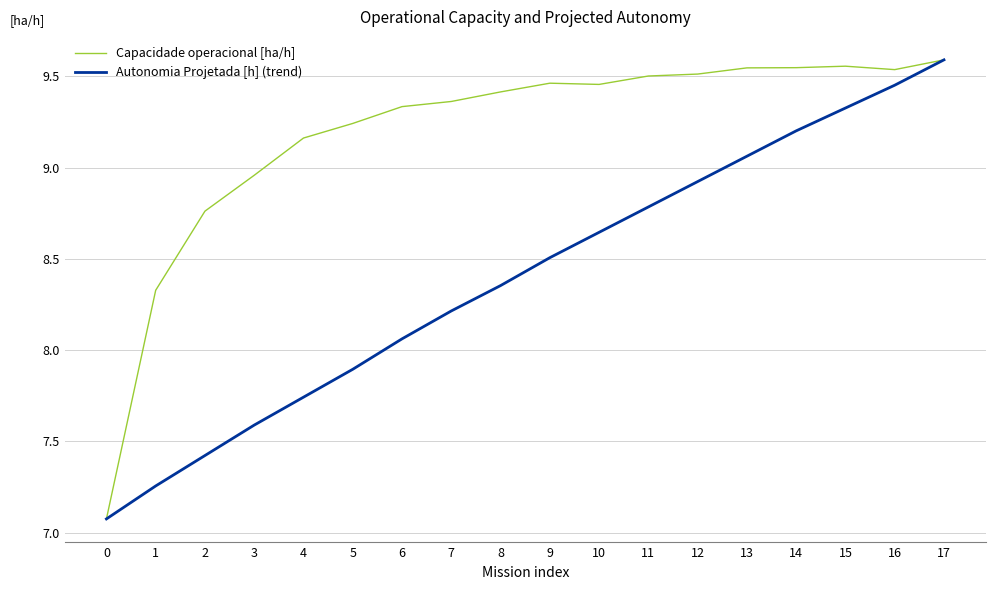

Where is Capacidade operacional [ha/h] nearest to the value 8?

1